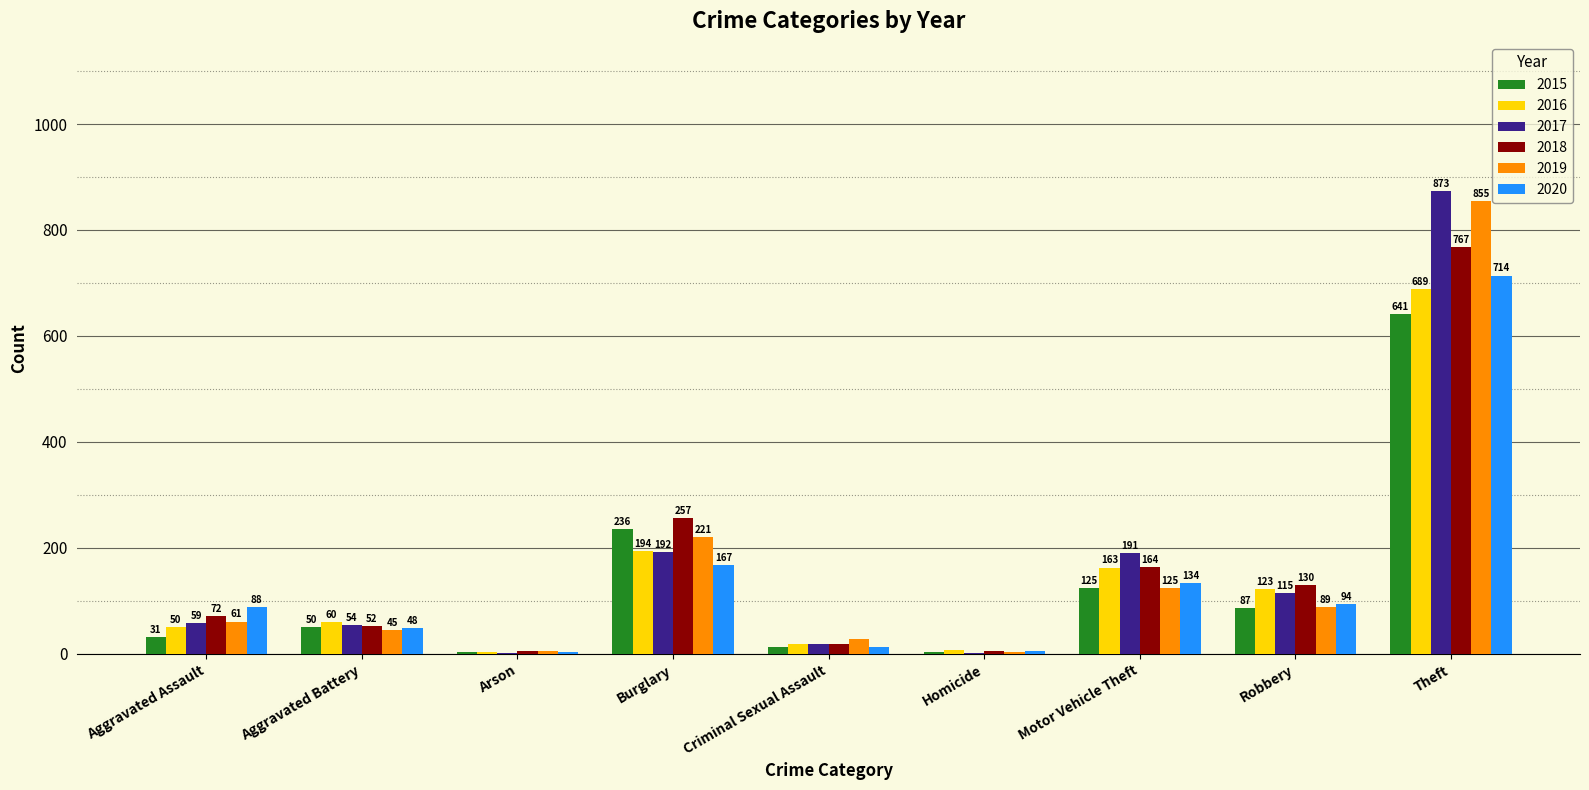

What is the approximate value of 2015 at Aggravated Assault, to the nearest 10?

30